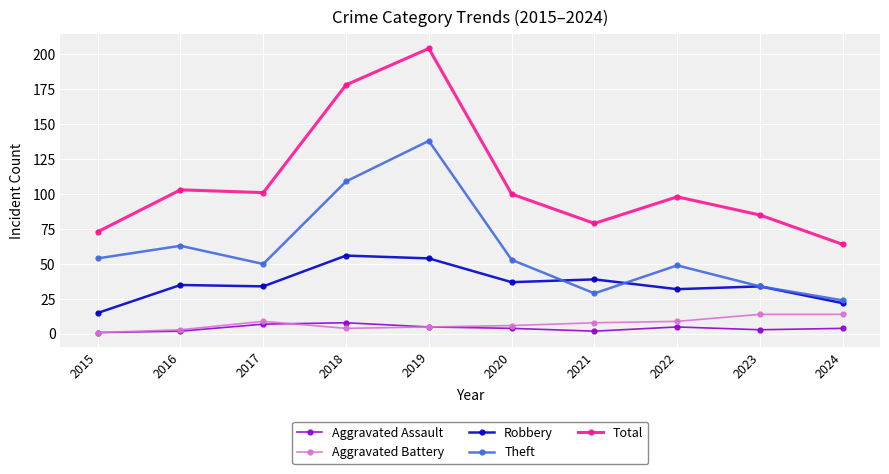

What is the approximate value of Aggravated Battery at 2021?

8